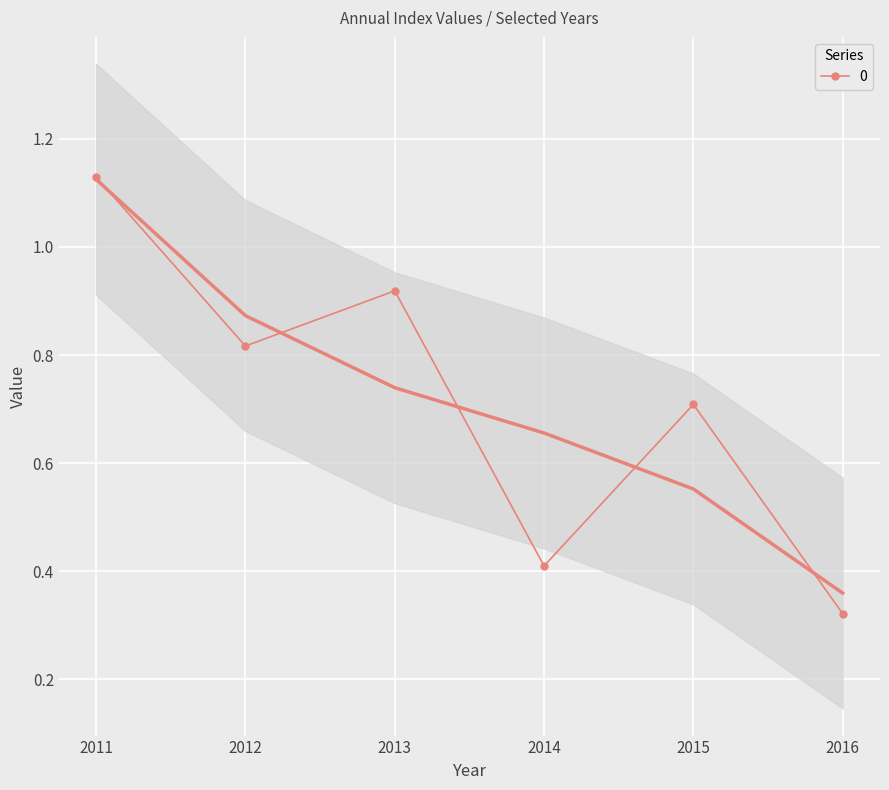

How many 0 values are between 0 and 1?

5